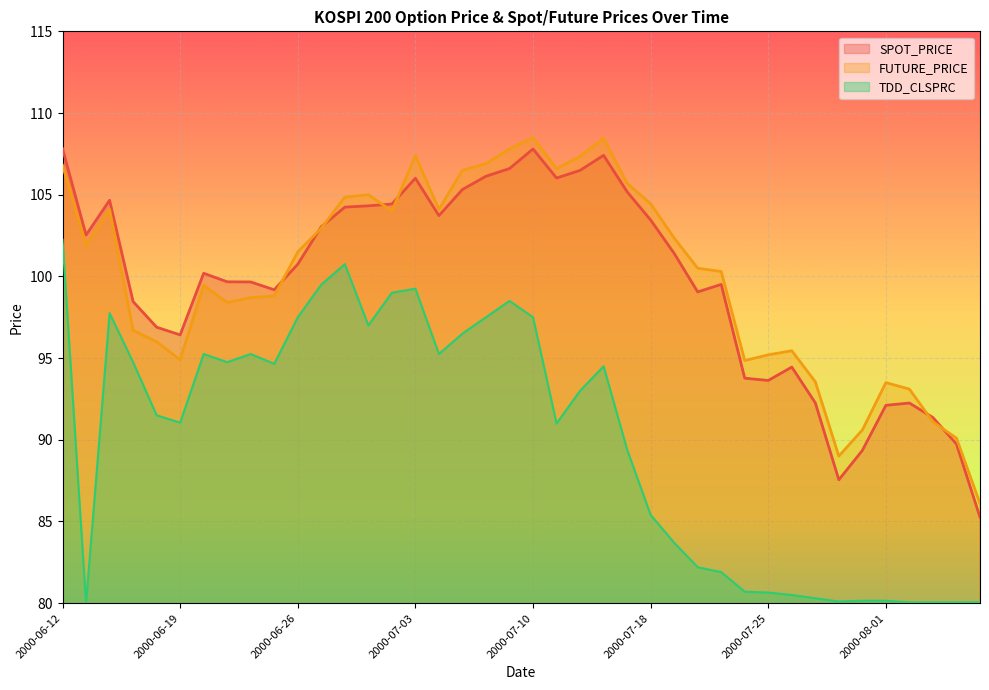

True or false: SPOT_PRICE has more than 1 points higher than both neighbors.

True